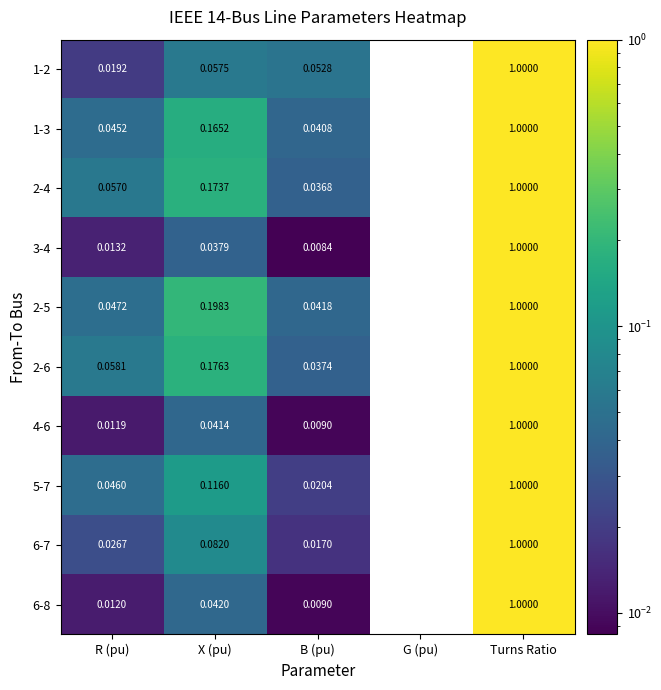

What is the maximum value shown in the chart?

1.0